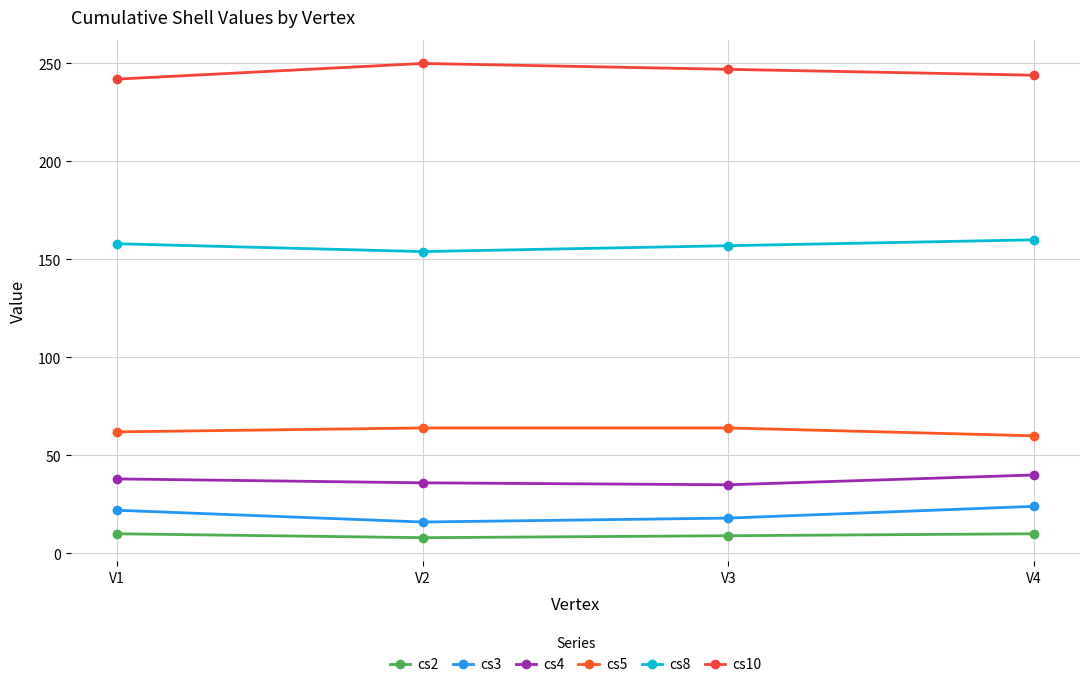

What value does the cs8 series have at V4?

160